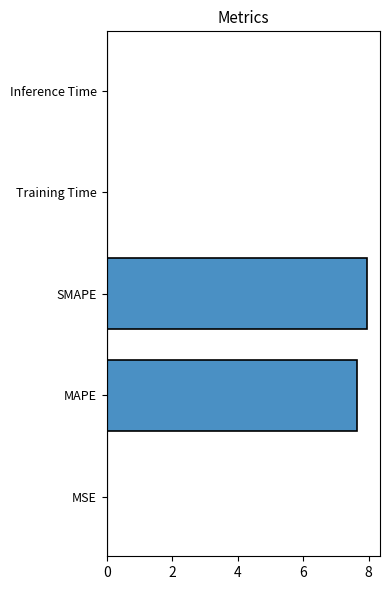

What is the maximum value shown in the chart?

8.0